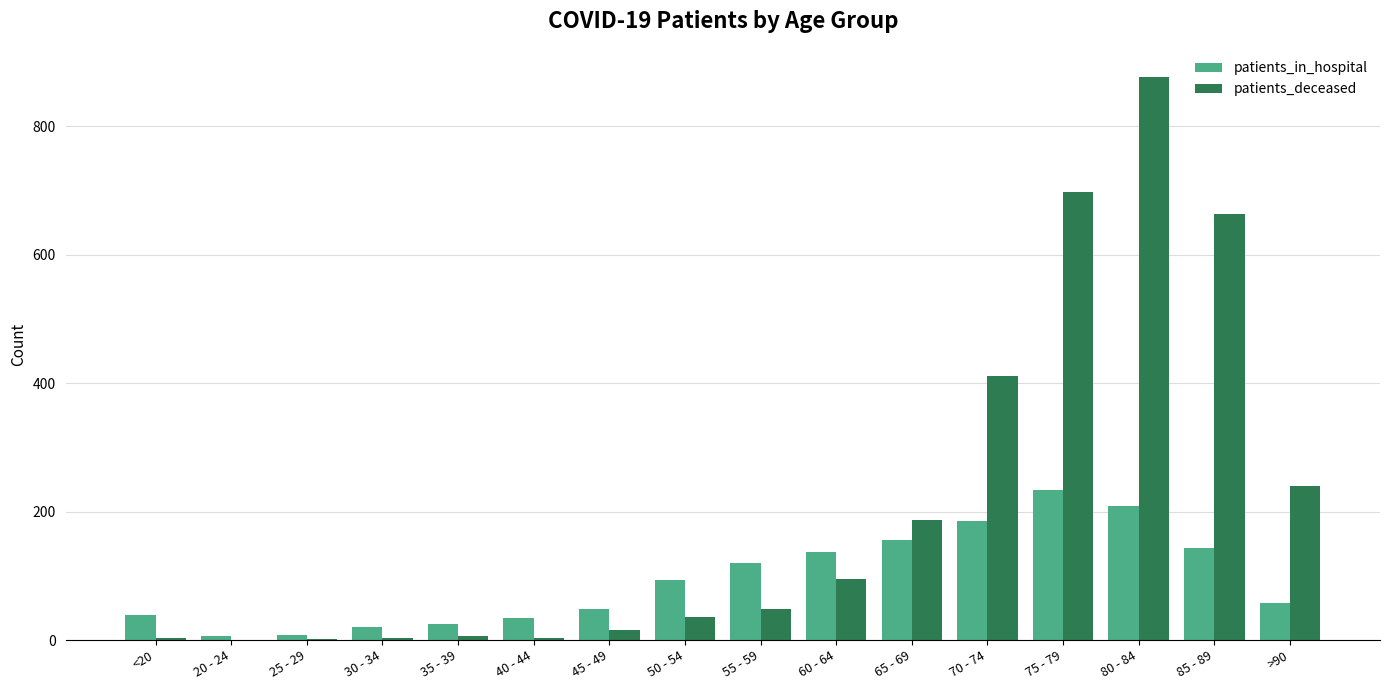

Are the bars grouped side by side (vs. stacked)?

Yes